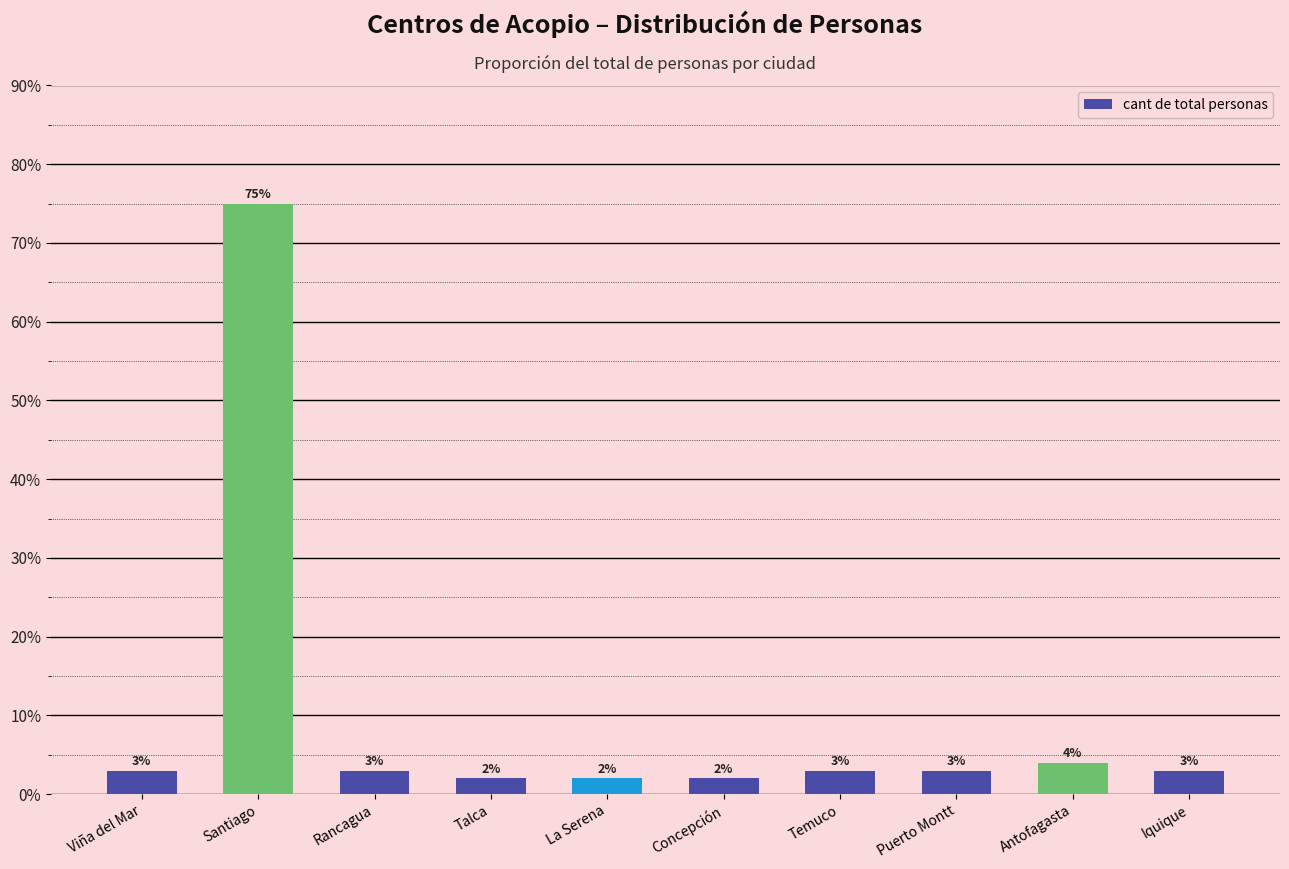

What is the average value?

0.1